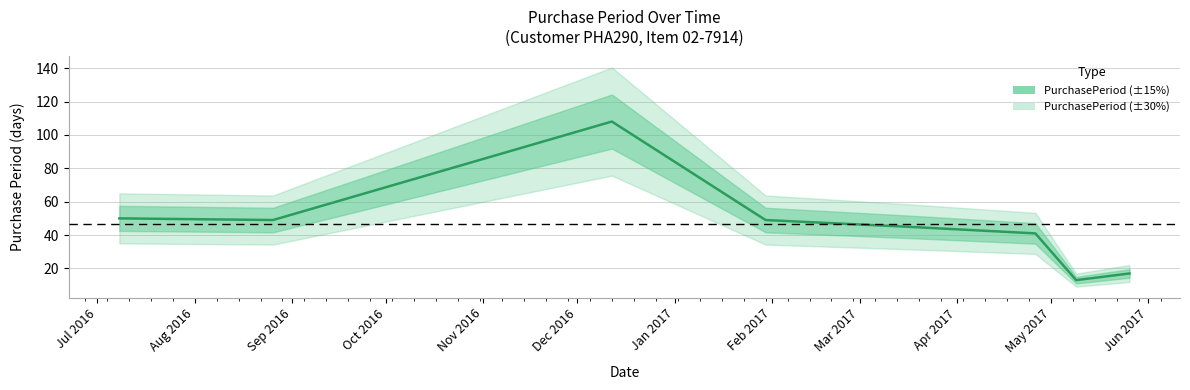

What is the difference between the maximum and minimum values?

95